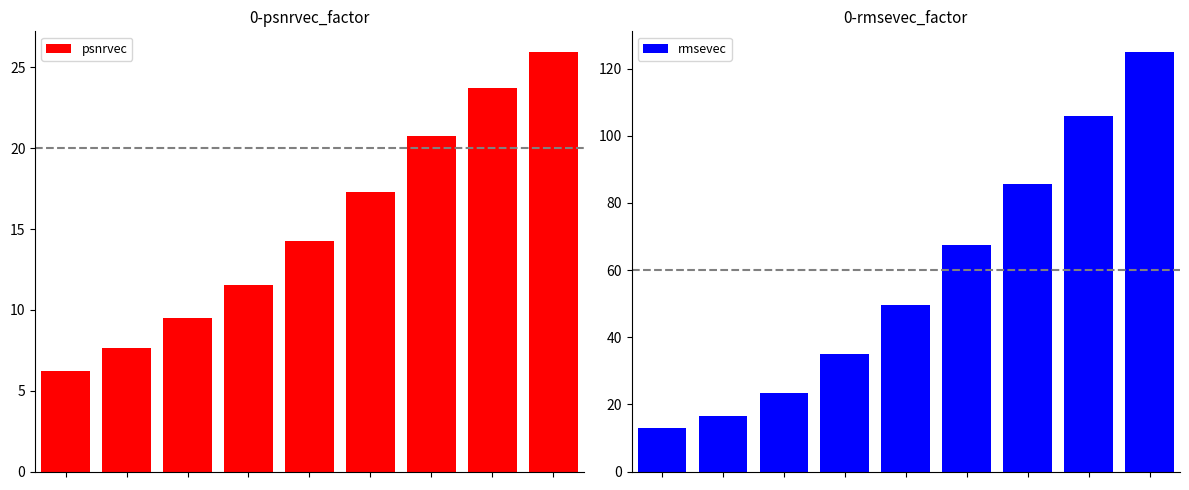

The psnrvec series shows 42.4 at 8. True or false?

False